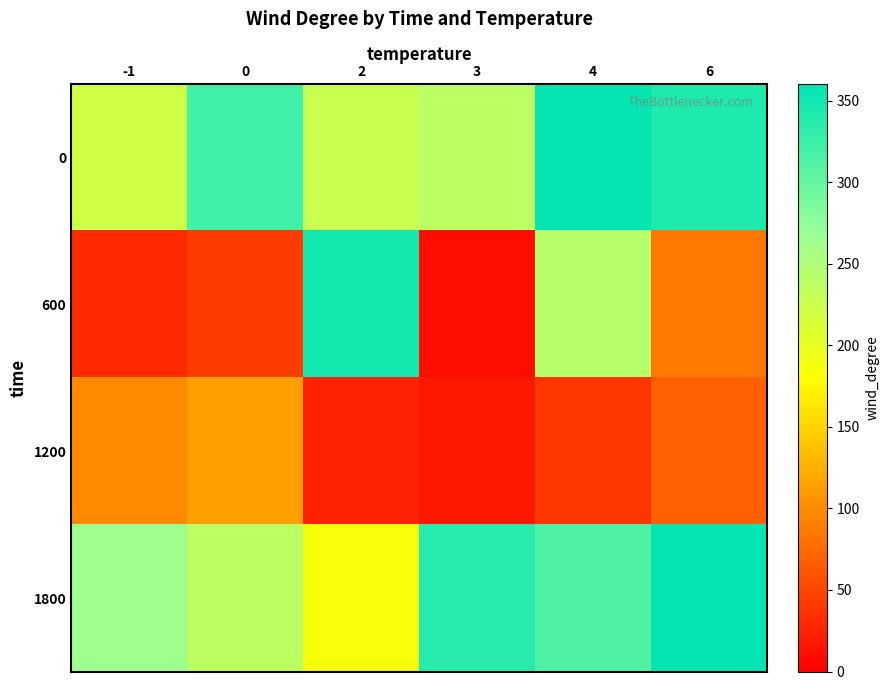

What is the spread (max minus min) of values at 6?

288